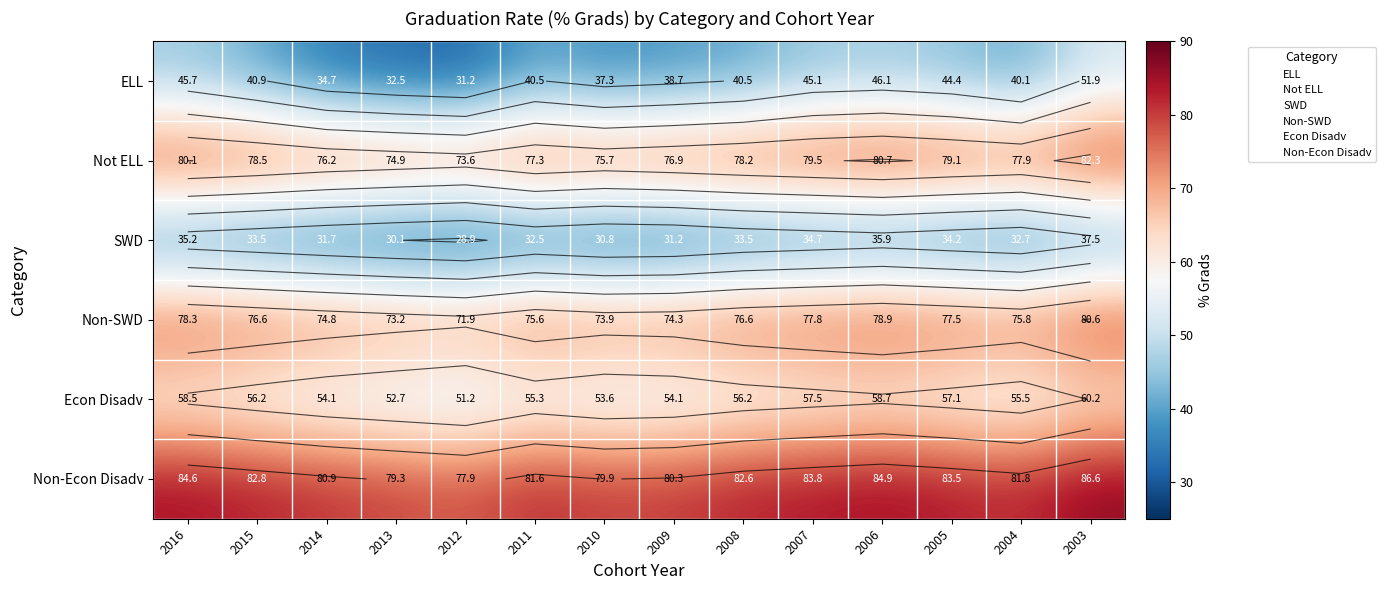

Rank the series by their maximum value, from lowest to highest.

SWD, ELL, Econ Disadv, Non-SWD, Not ELL, Non-Econ Disadv